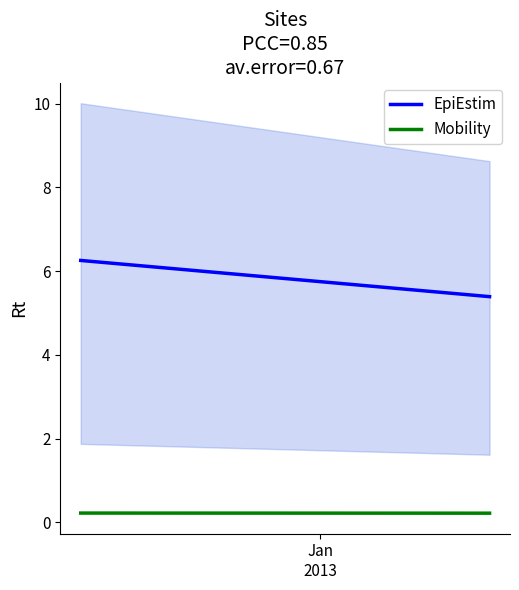

At which label is EpiEstim closest to 5?

Jan
2013